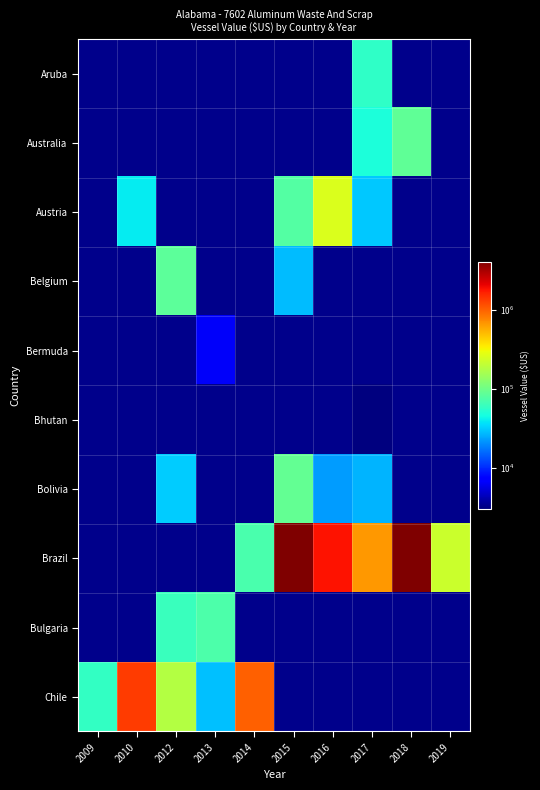

What is the maximum value shown in the chart?

4056867.0